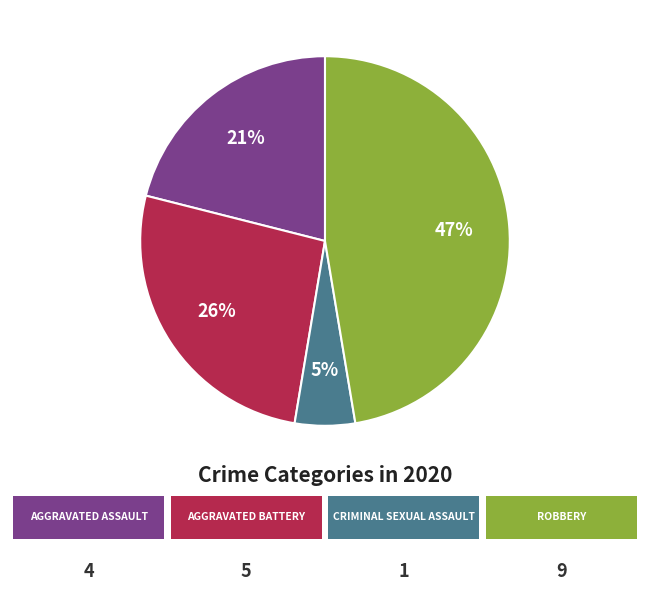

How many segments does this pie chart have?

4